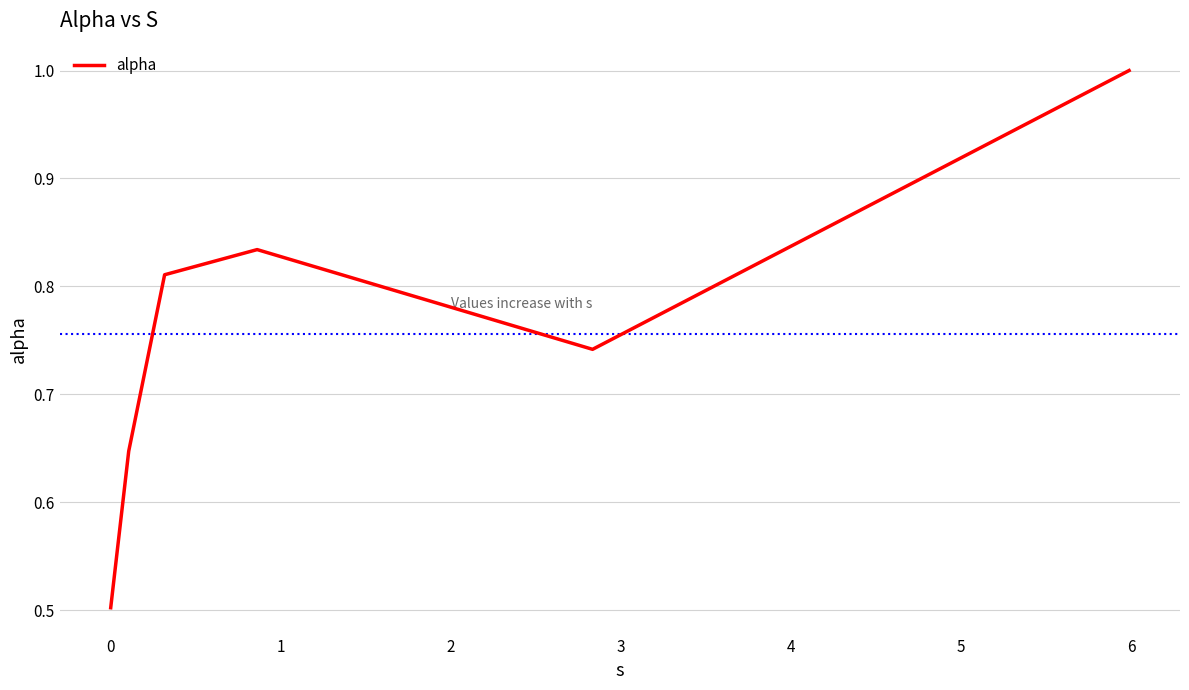

What is the difference between the maximum and minimum values?

0.5